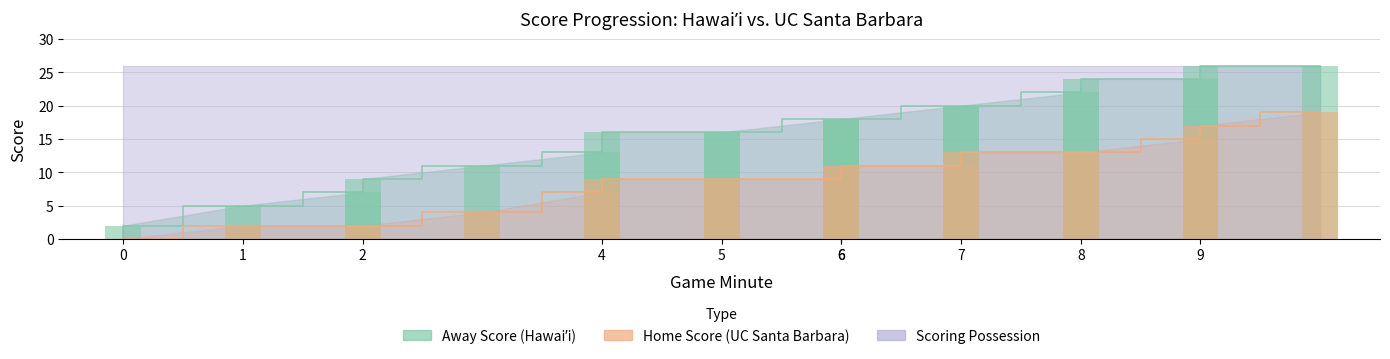

How many data points does each series have?

20